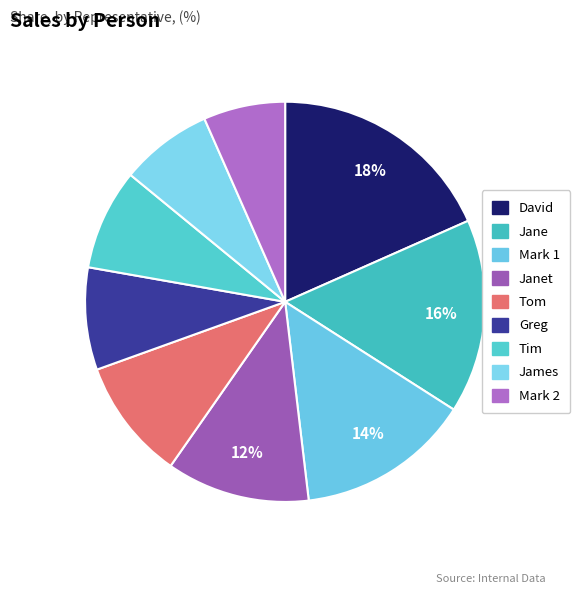

Does any single category account for the majority?

No